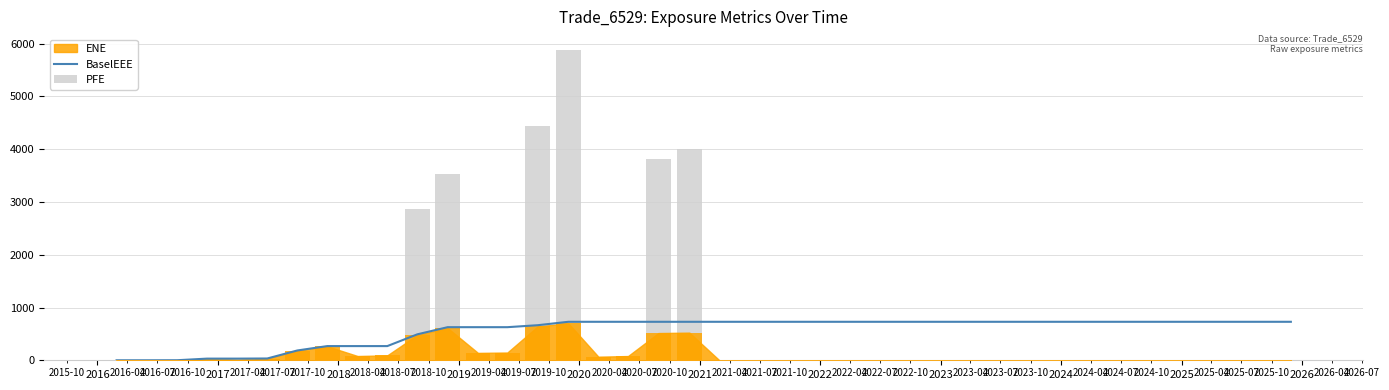

The BaselEEE series shows -438.7 at 2016. True or false?

False